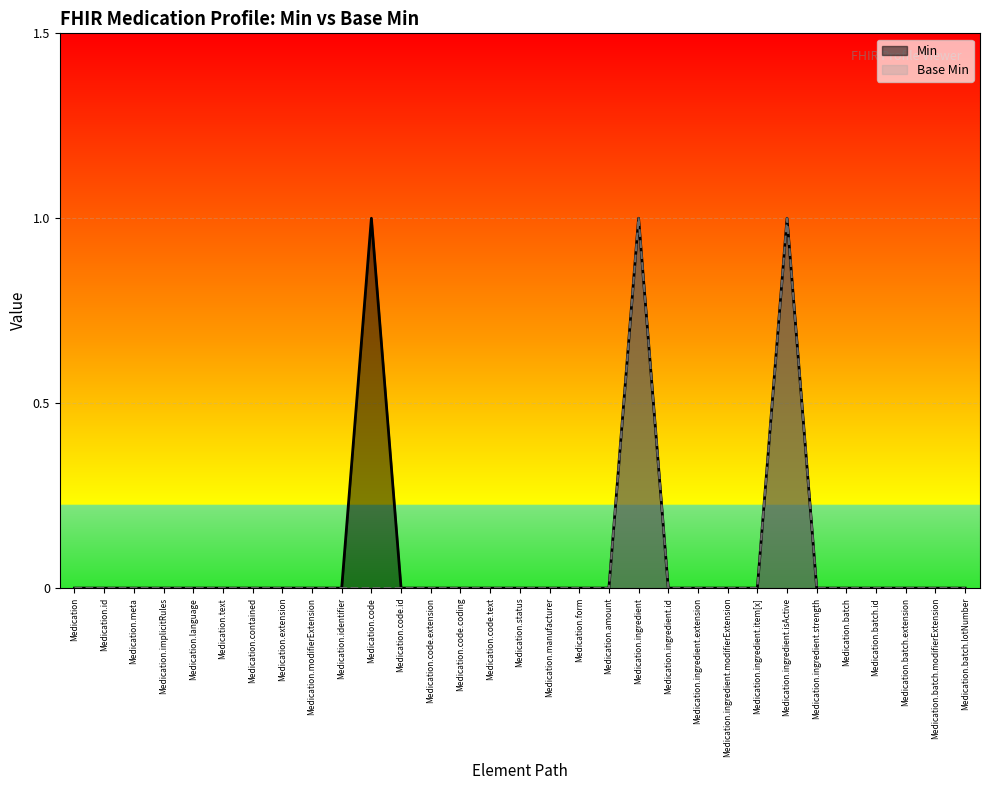

True or false: Base Min and Min intersect in this chart.

False